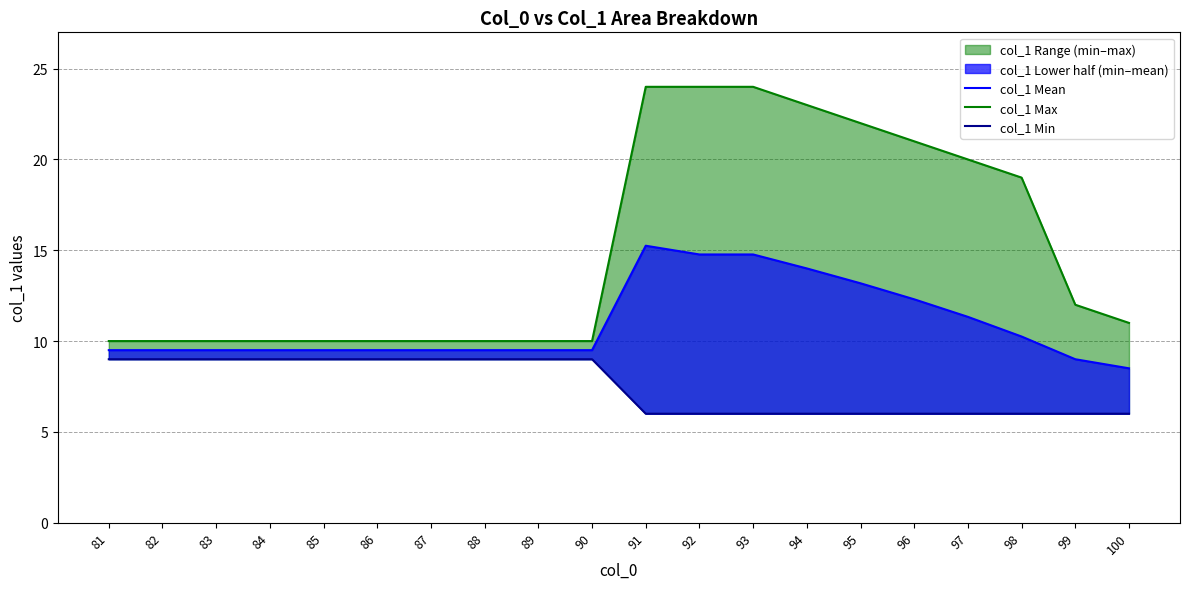

List the series in order of their overall mean, lowest first.

col_1 Min, col_1 Mean, col_1 Max